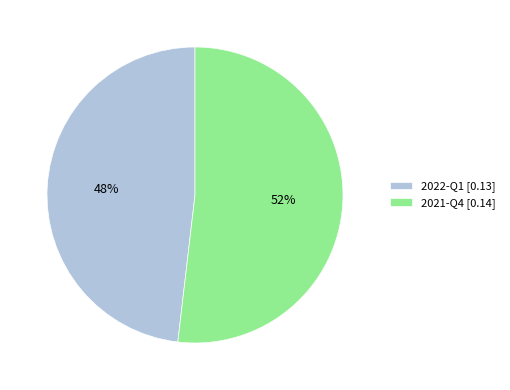

Do 2022-Q1 [0.13] and 2021-Q4 [0.14] together represent more than half of the pie?

Yes